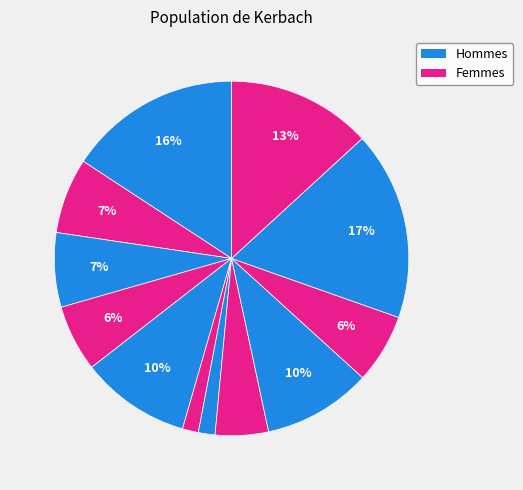

How many segments does this pie chart have?

12